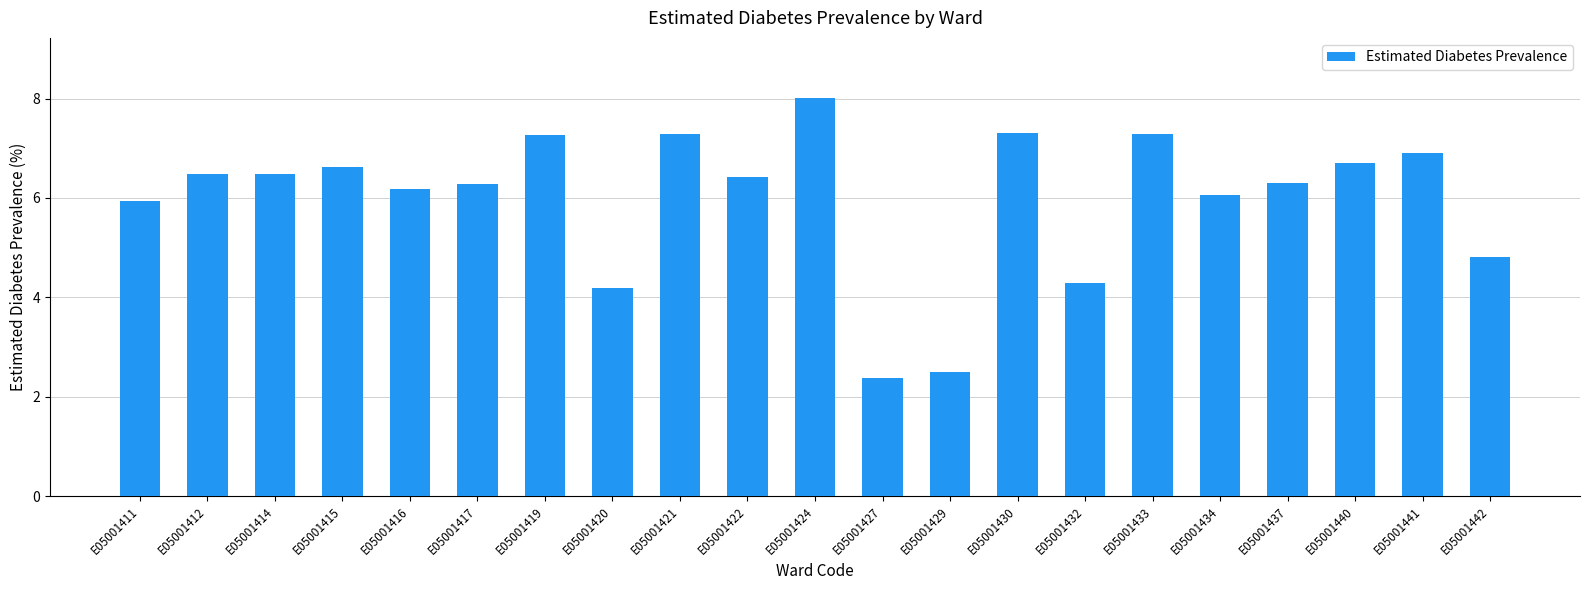

Reading left to right, transcribe all the data shown in this chart.

5.9	6.5	6.5	6.6	6.2	6.3	7.3	4.2	7.3	6.4	8.0	2.4	2.5	7.3	4.3	7.3	6.1	6.3	6.7	6.9	4.8